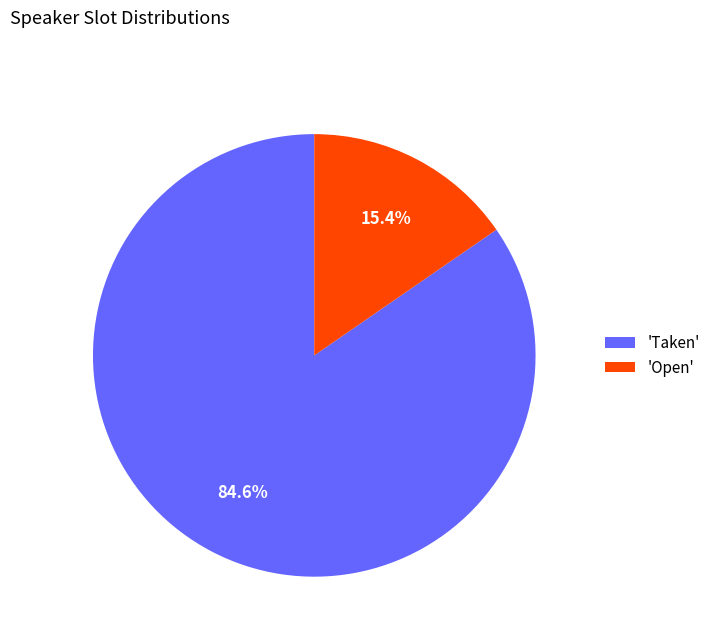

To the nearest percent, what is the average slice percentage?

50%